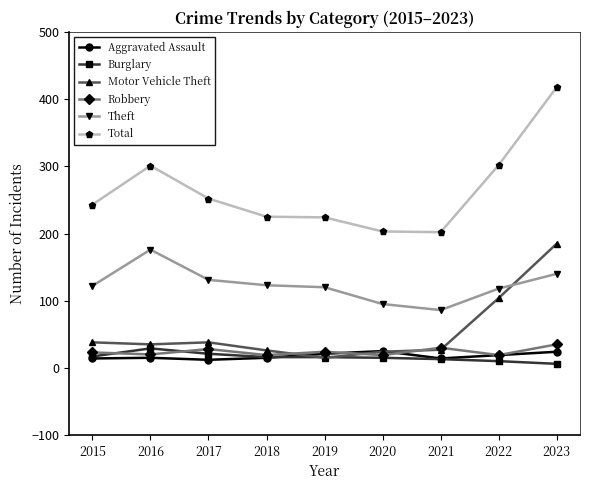

The value of Robbery at 2021 is 50. True or false?

False